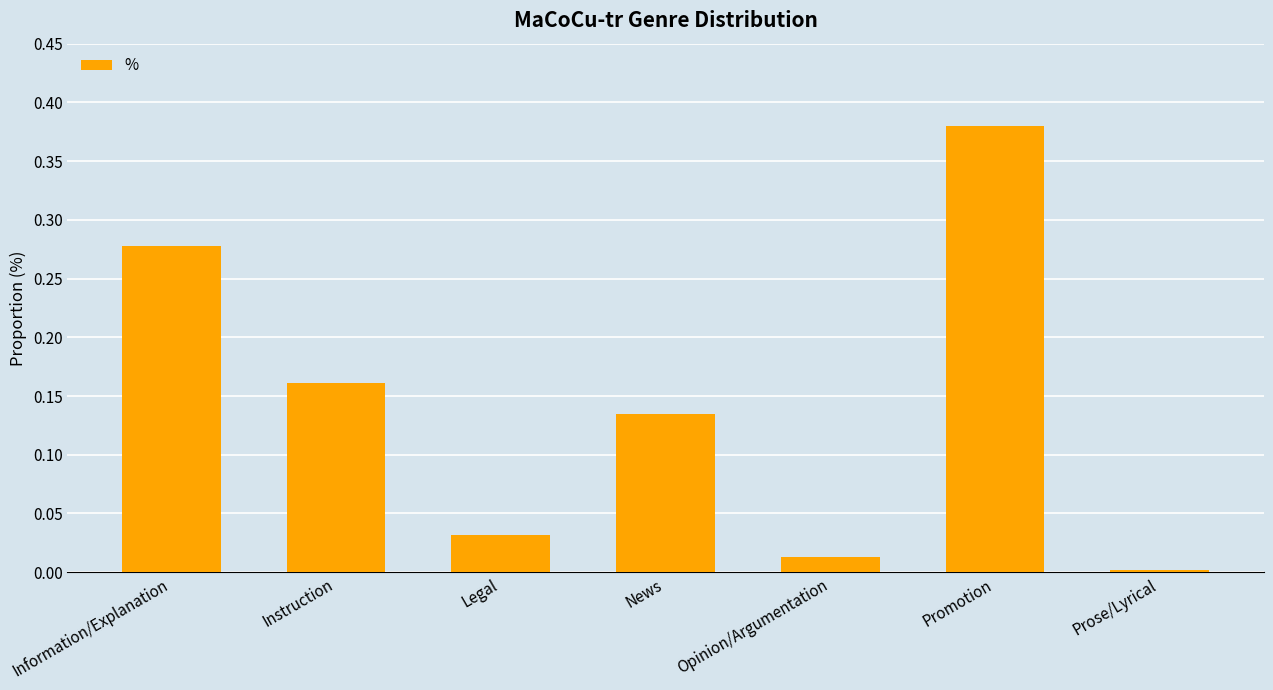

Between News and Legal, which is larger?

News